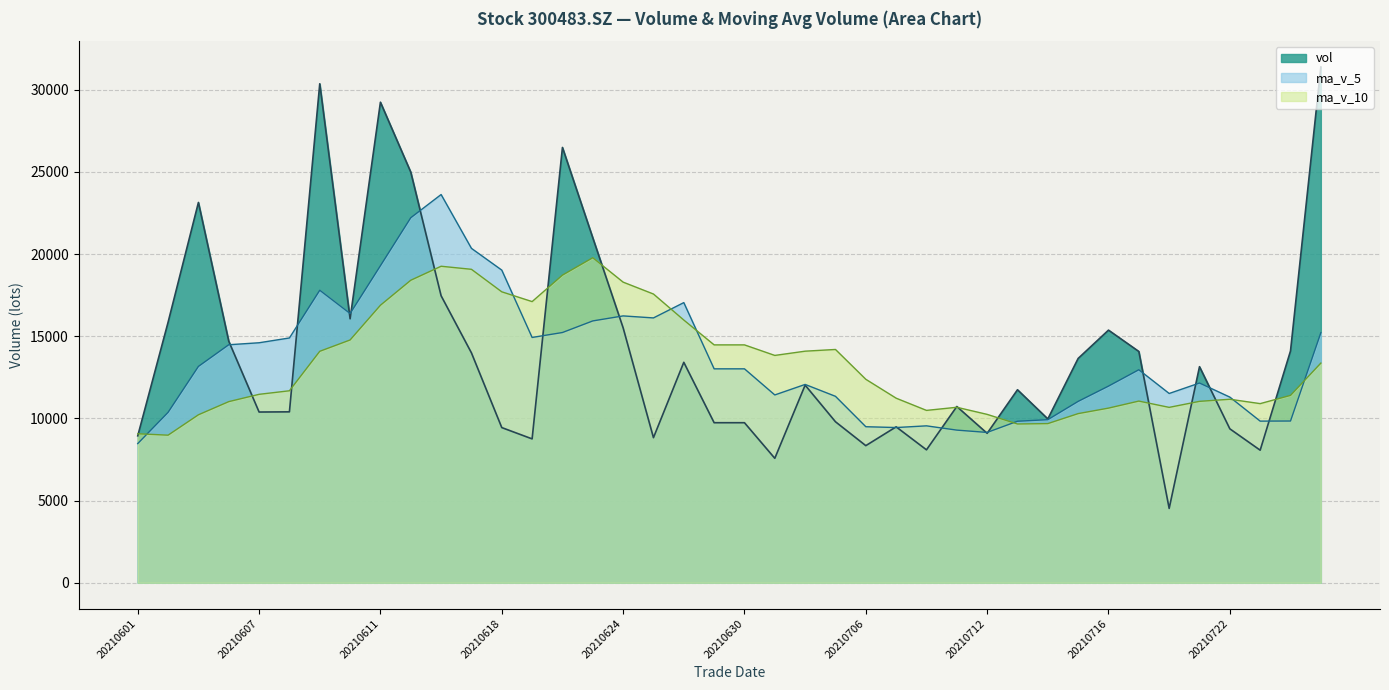

Rank the categories by vol value from lowest to highest.

20210720, 20210701, 20210723, 20210708, 20210706, 20210621, 20210625, 20210601, 20210712, 20210722, 20210618, 20210707, 20210629, 20210630, 20210705, 20210714, 20210607, 20210608, 20210709, 20210713, 20210702, 20210721, 20210628, 20210715, 20210617, 20210719, 20210726, 20210604, 20210716, 20210624, 20210602, 20210610, 20210616, 20210623, 20210603, 20210615, 20210622, 20210611, 20210609, 20210727